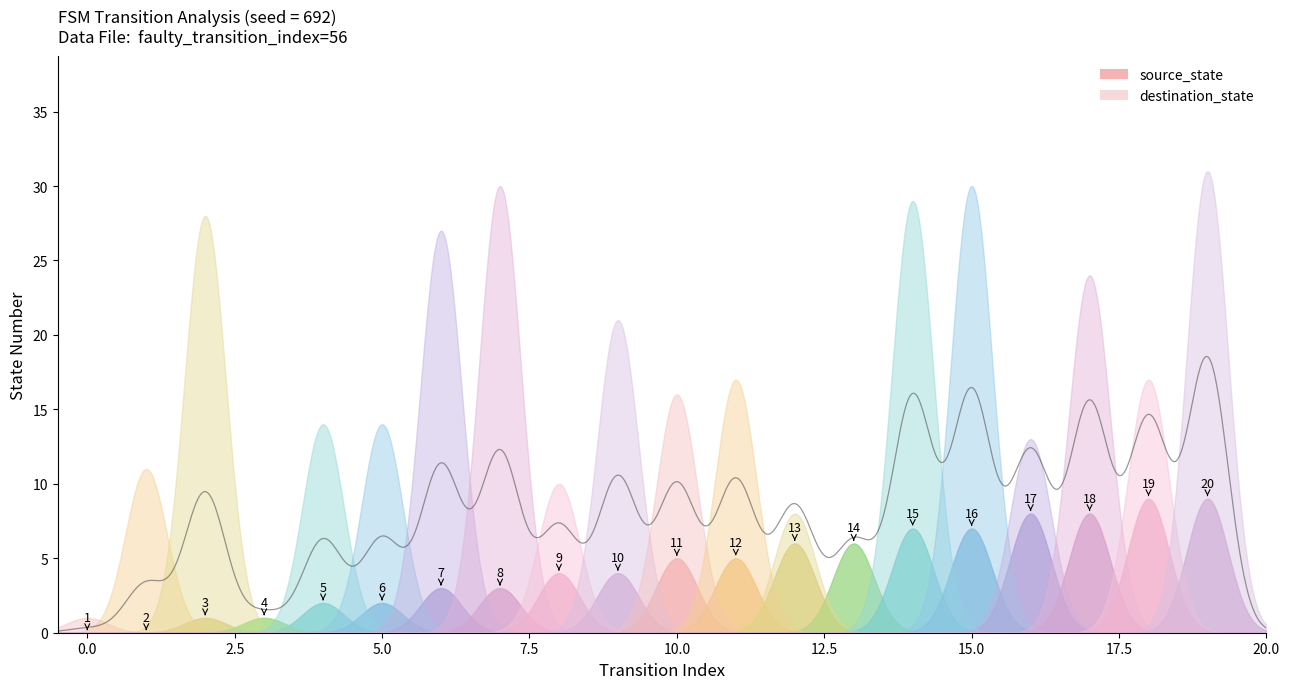

What is the value of the source_state point at the 11th from the left?

5